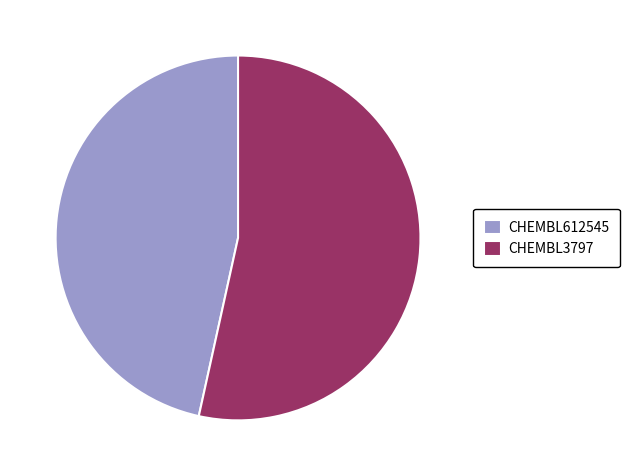

Is it true that CHEMBL612545 is 33% of the pie?

False